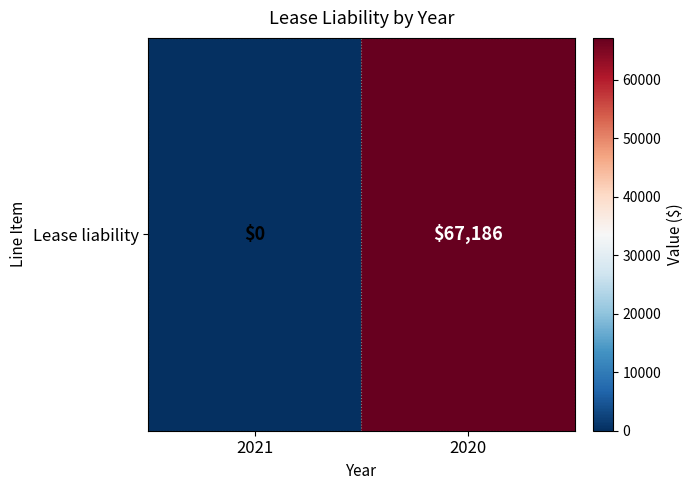

True or false: the data shows 67186 at 2020.

True